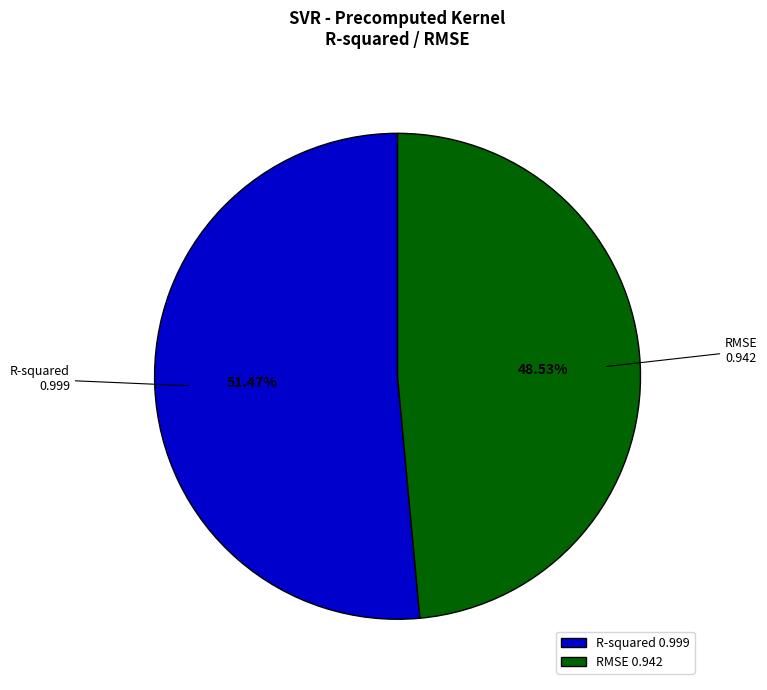

Between RMSE and R-squared, which is larger?

R-squared